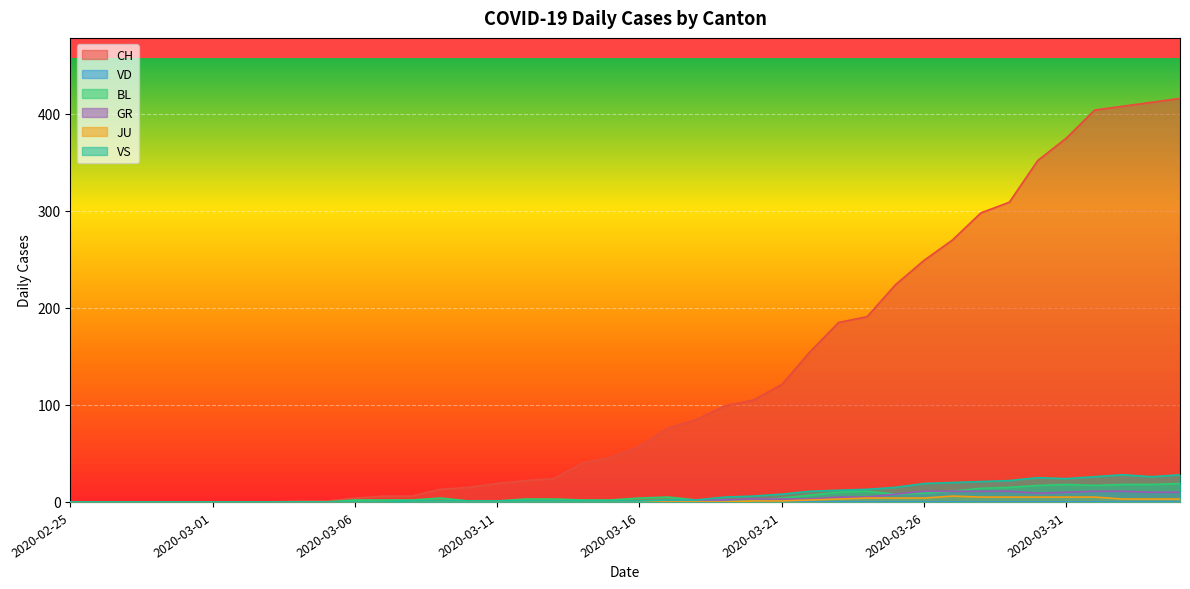

In JU, how many points are higher than both neighbors (excluding endpoints)?

1